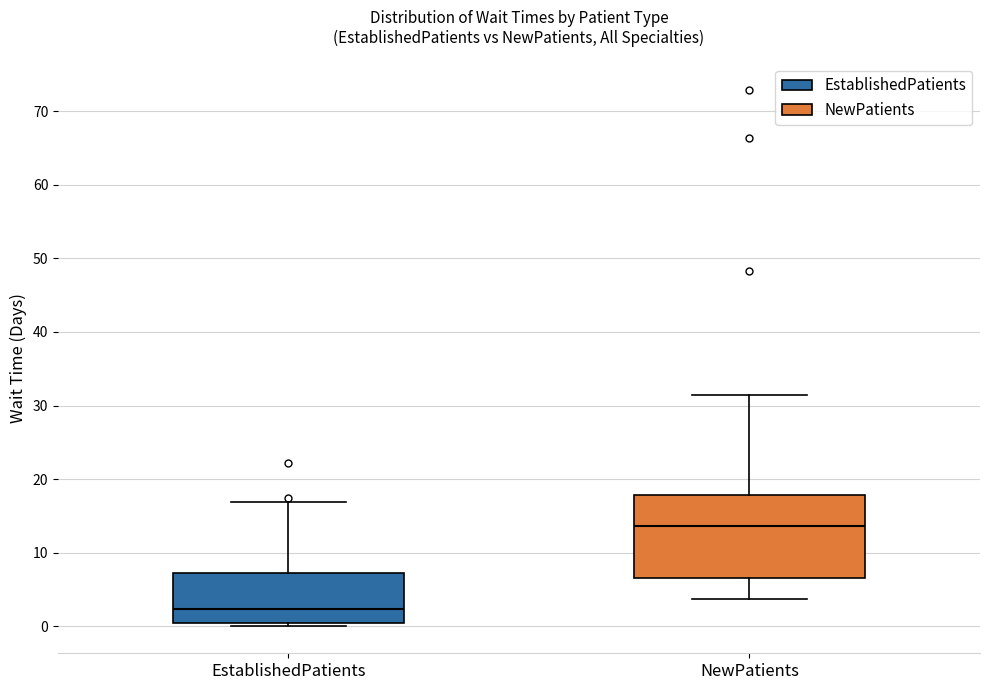

Which box has the highest median line?

NewPatients